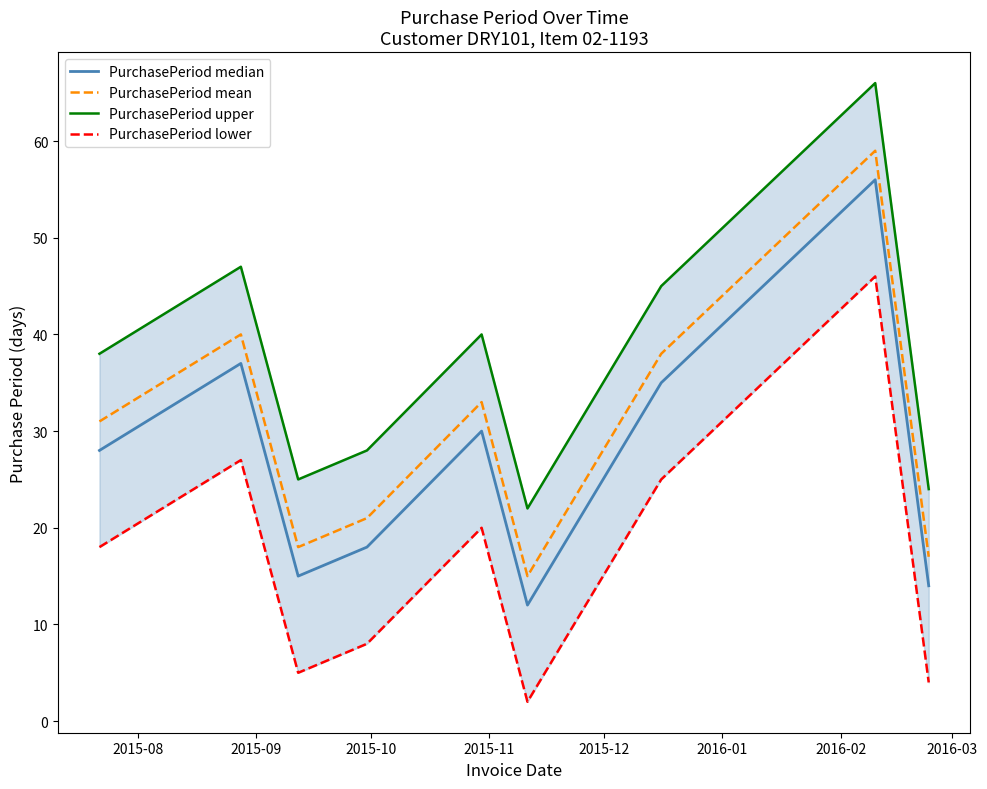

Is this an area chart (filled region under the line)?

No